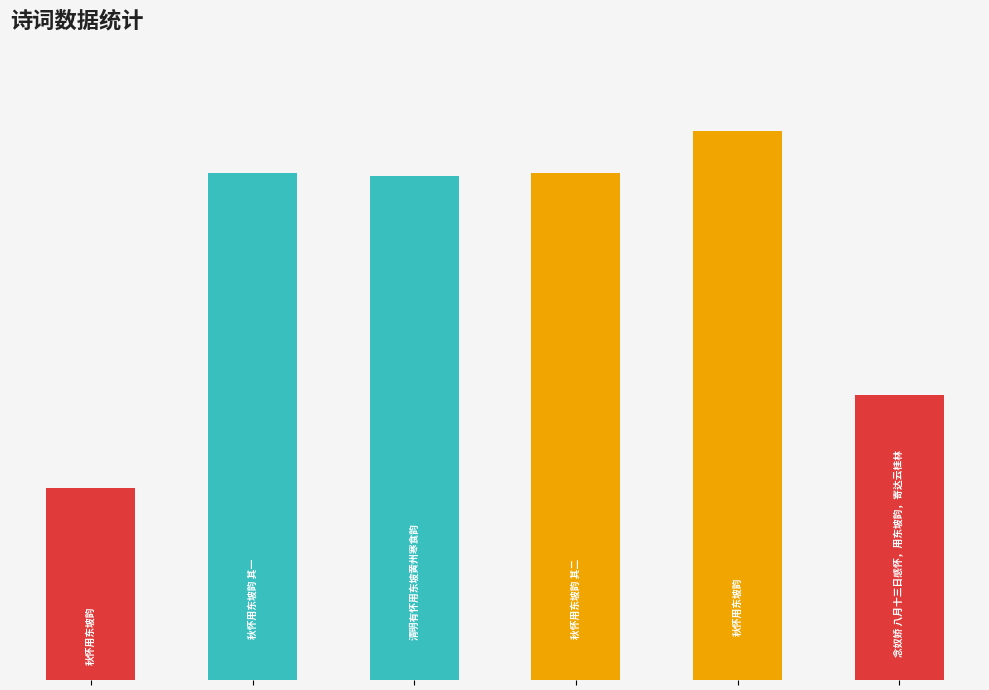

Which category has the highest value across all series?

4